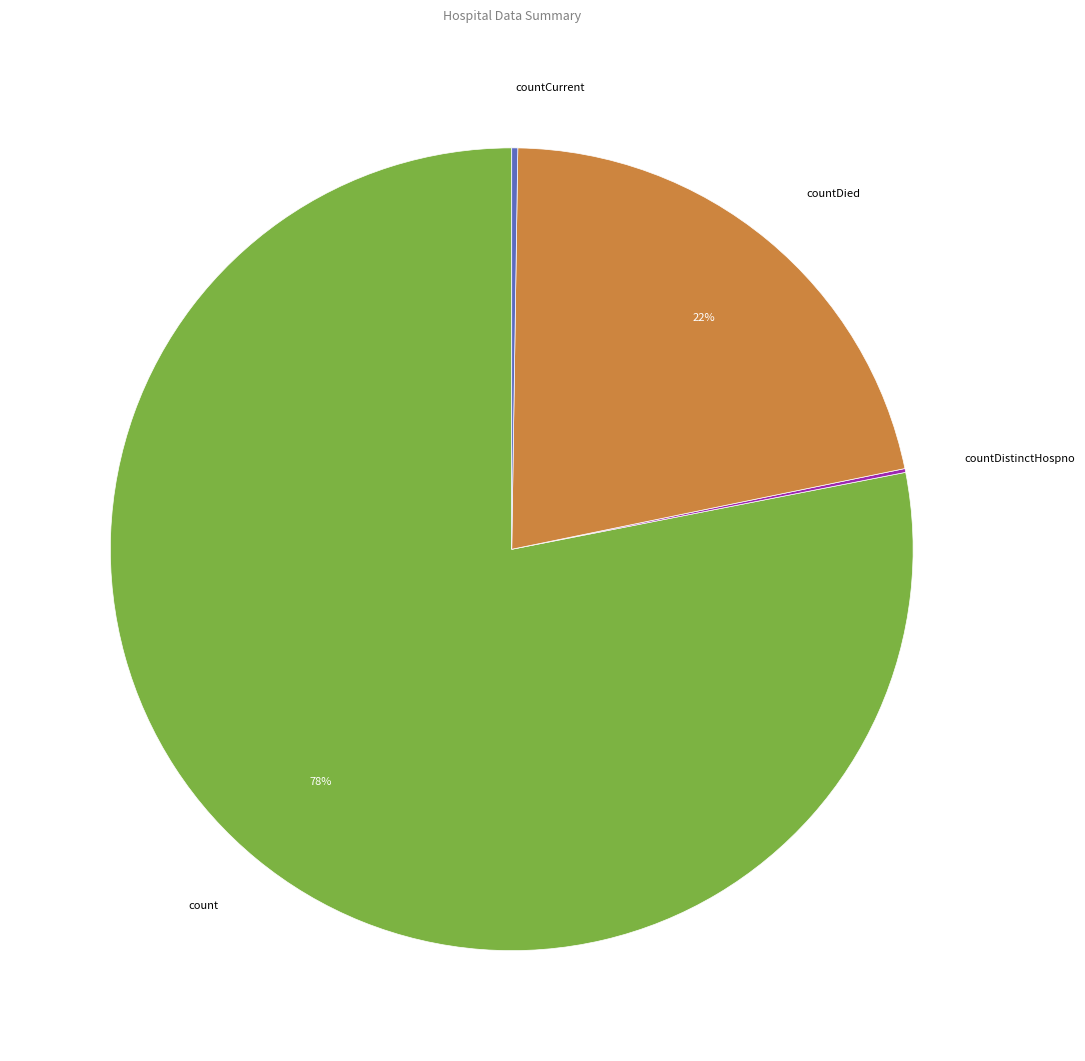

Between count and countDied, which is larger?

count